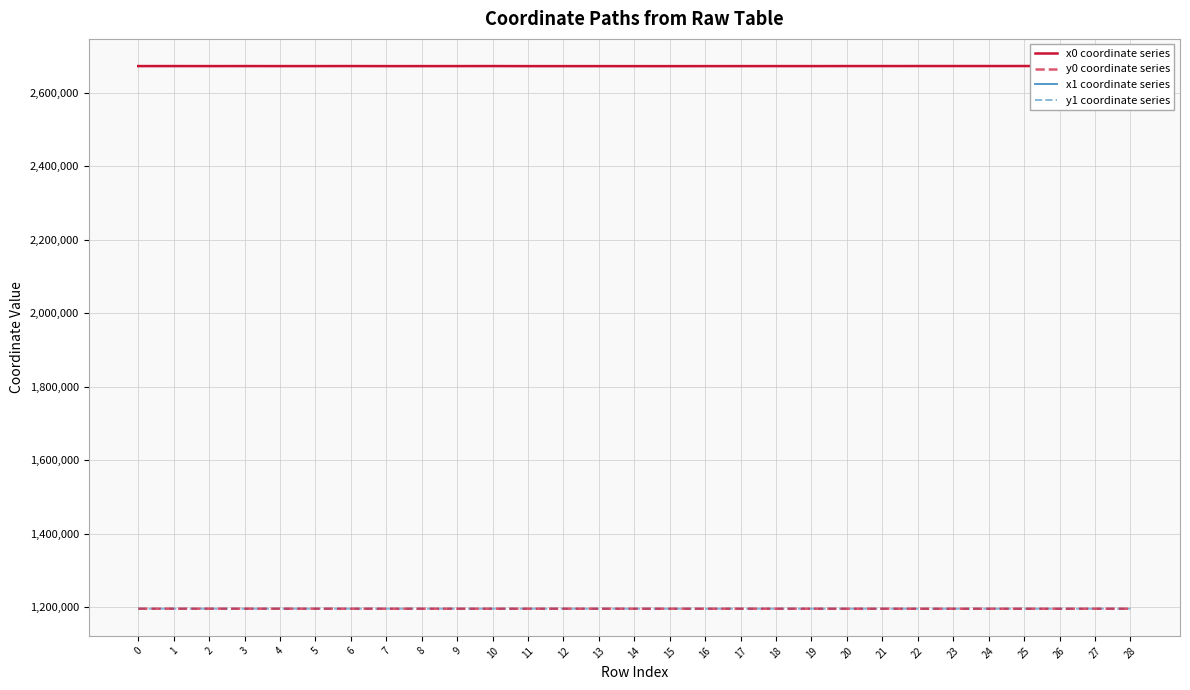

True or false: x0 coordinate series and y0 coordinate series intersect in this chart.

False